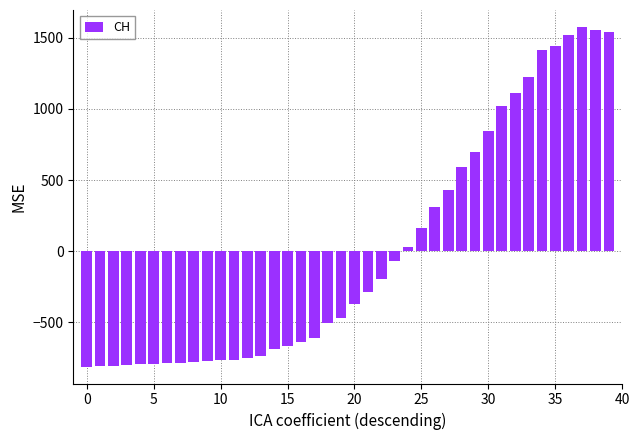

What is the maximum value shown in the chart?

1575.9